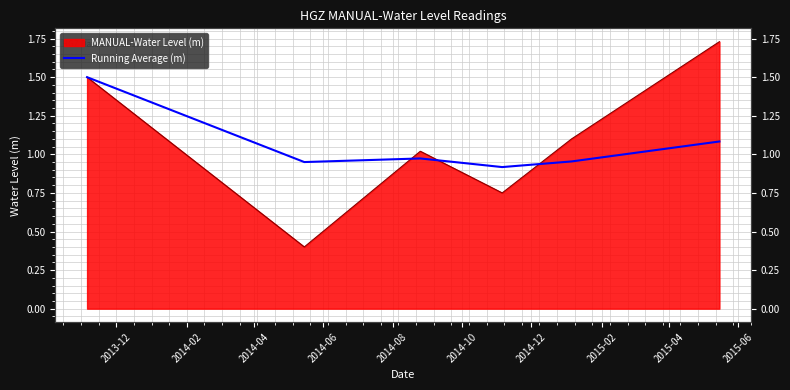

True or false: the data shows 2.6 at 2013-12.

False